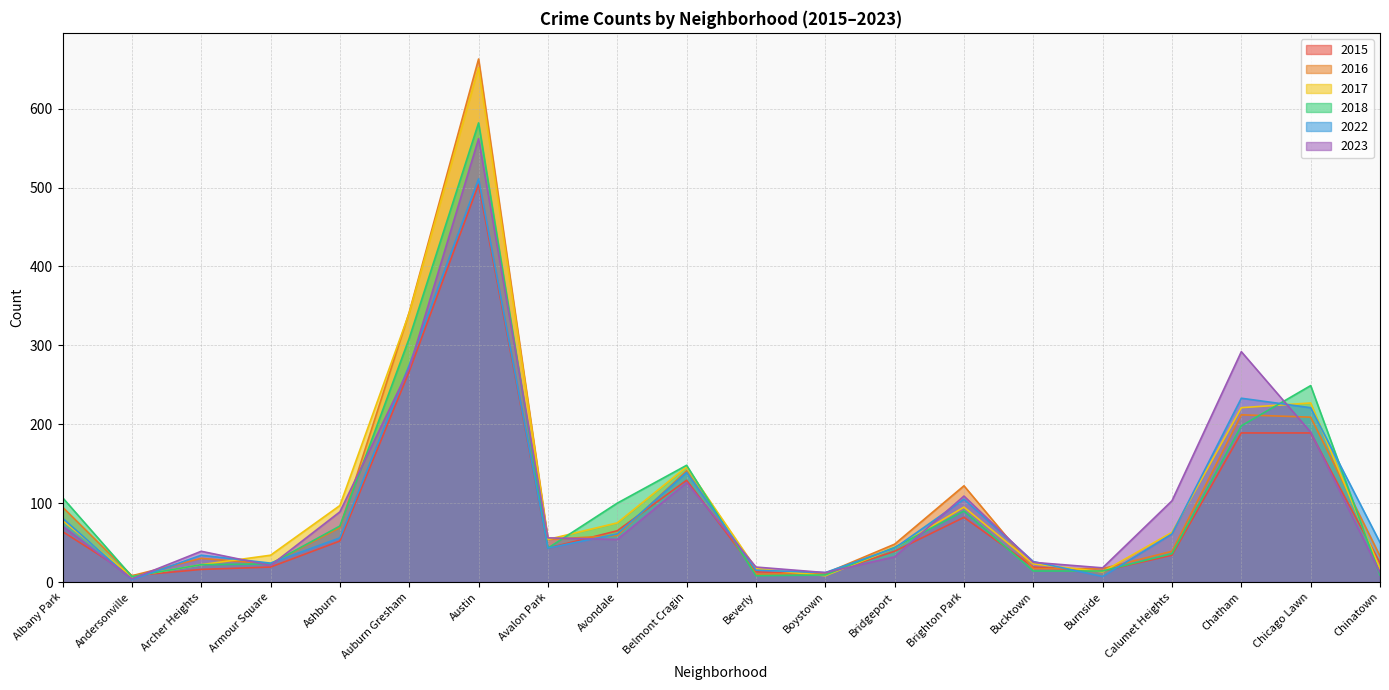

At which label does 2015 first exceed 43?

Albany Park